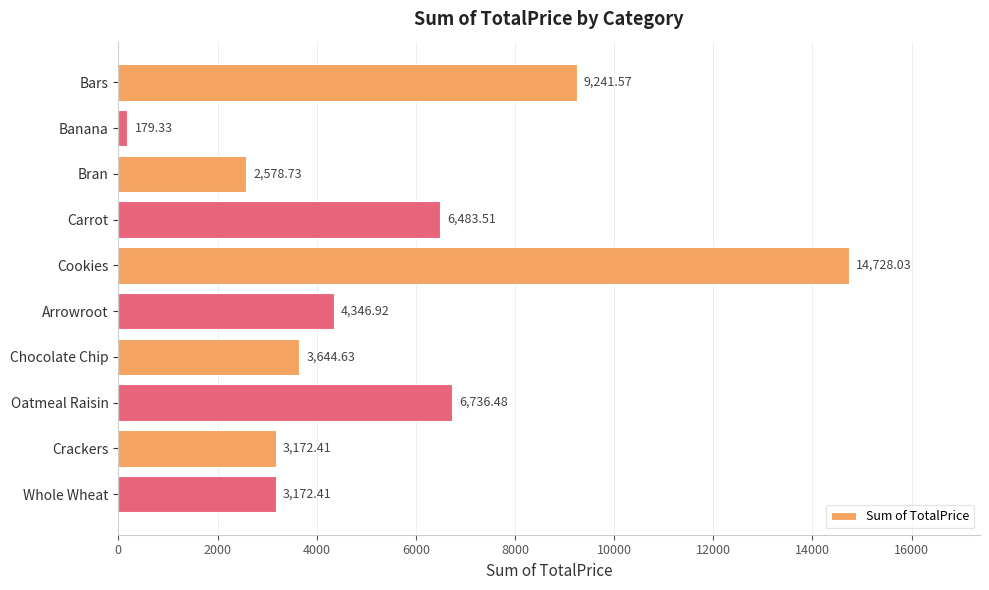

What is the greatest value displayed?

14728.0